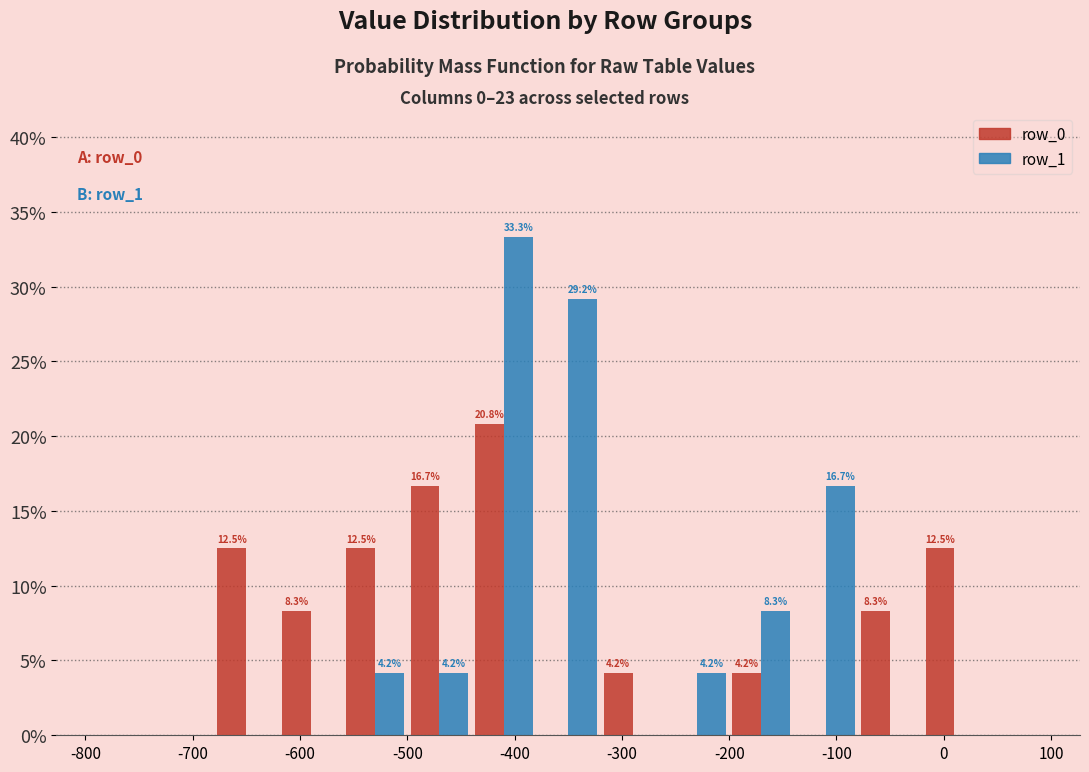

In the row_1 series, which range on the x-axis has the tallest bar?

-440 to -380